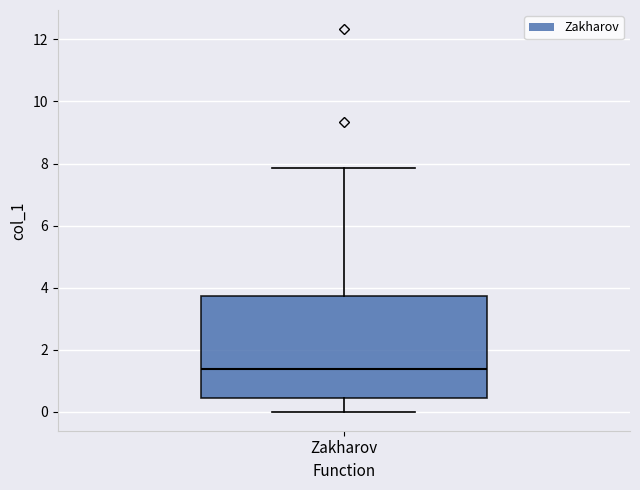

Transcribe this box plot: give where the median line is, the range the box spans, and where the two whiskers end, as read against the y-axis. The values are not printed on the chart, so give them approximately, as read against the axis.

median 1.4, box 0.4 to 3.8, whiskers 0.0 to 7.8